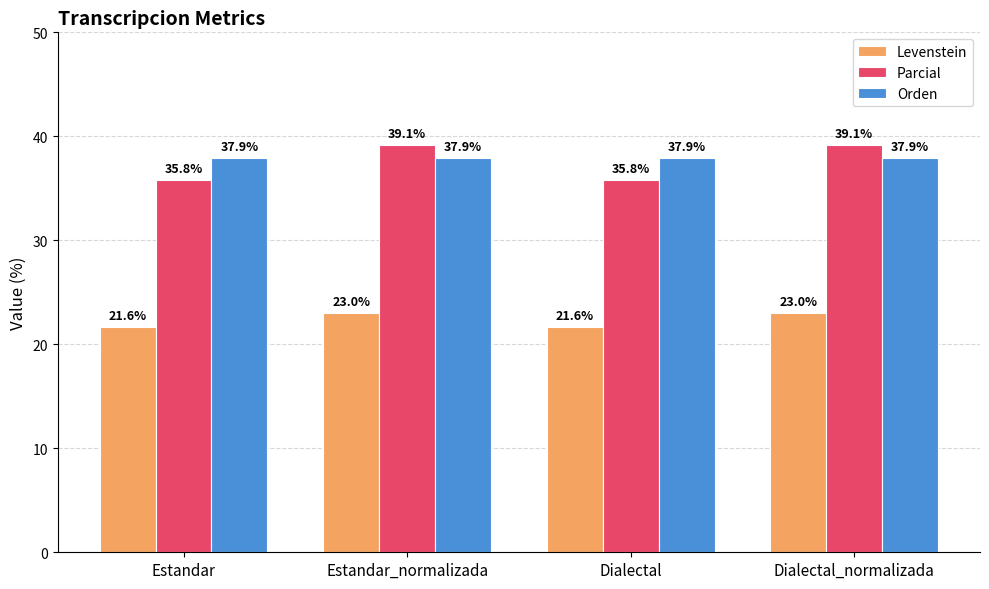

What is the value of the Parcial bar at the 3rd from the left?

35.8